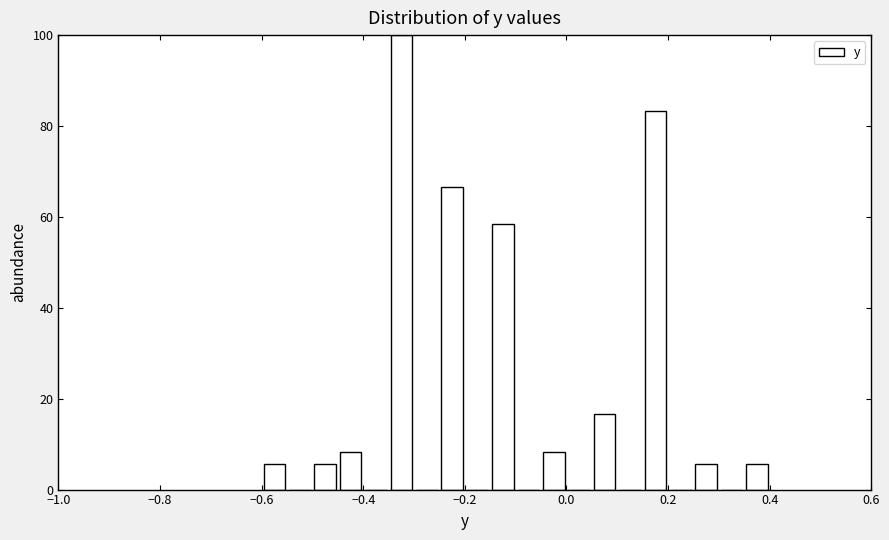

Around what value on the x-axis is the tallest bar? Give the approximate position of its centre, as read against the axis.

-0.32